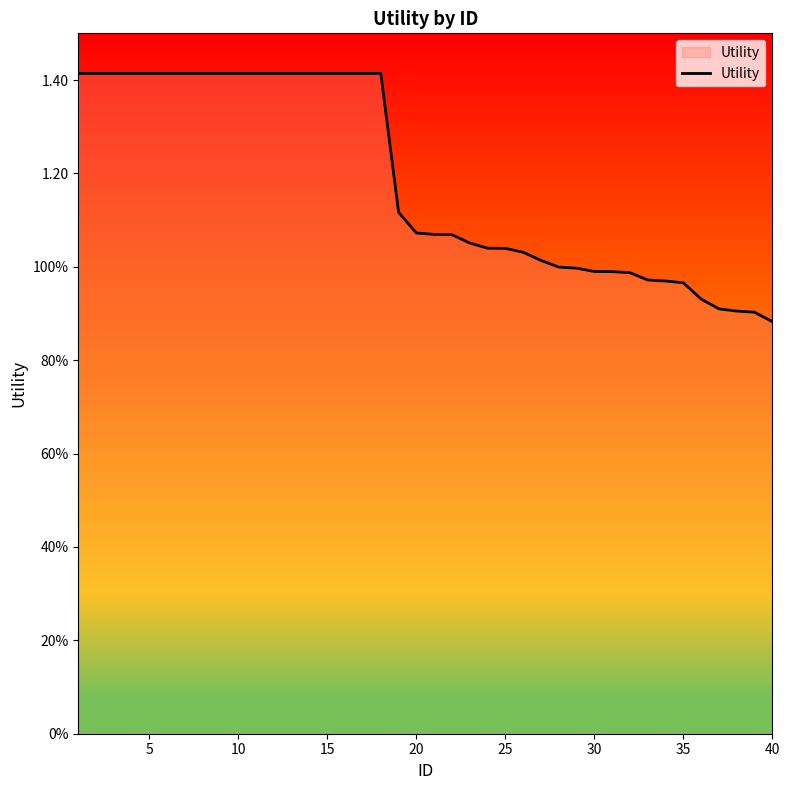

What is the maximum value shown in the chart?

1.4